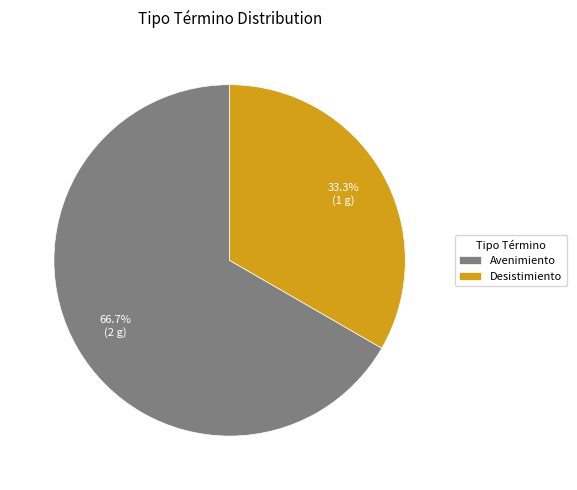

To the nearest percent, what is the difference between the Avenimiento and Desistimiento slice percentages?

33%